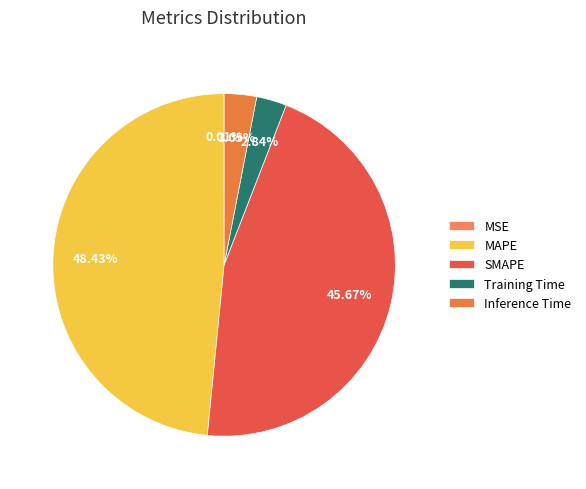

Is it true that MAPE is 60% of the pie?

False